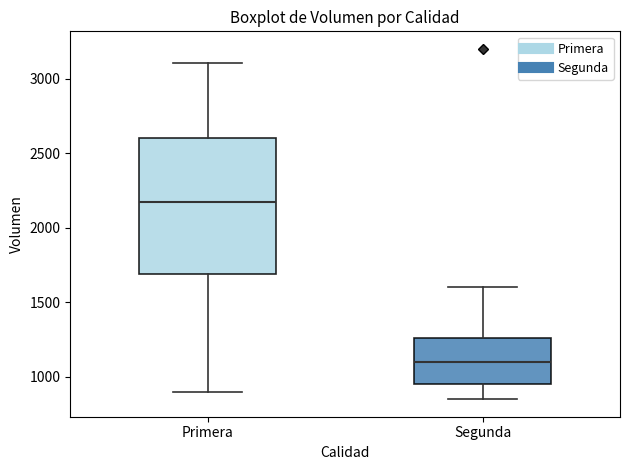

Which box has the highest median line?

Primera